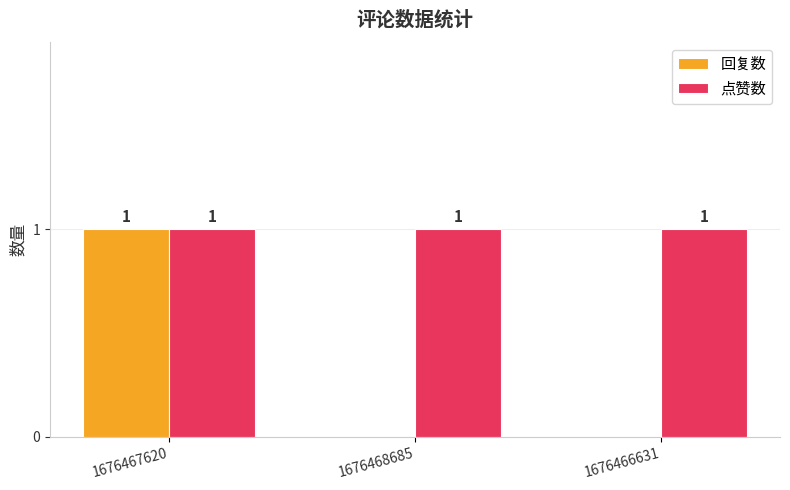

Which series changed the most between 1676467620 and 1676468685?

回复数